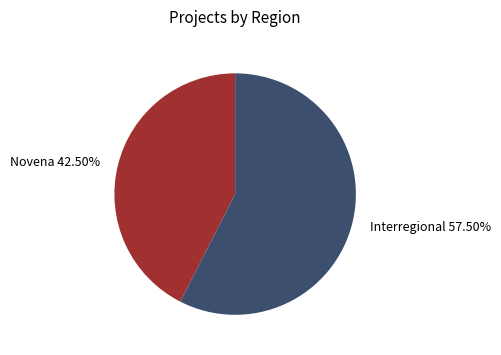

Is there any slice that represents more than half of the pie?

Yes